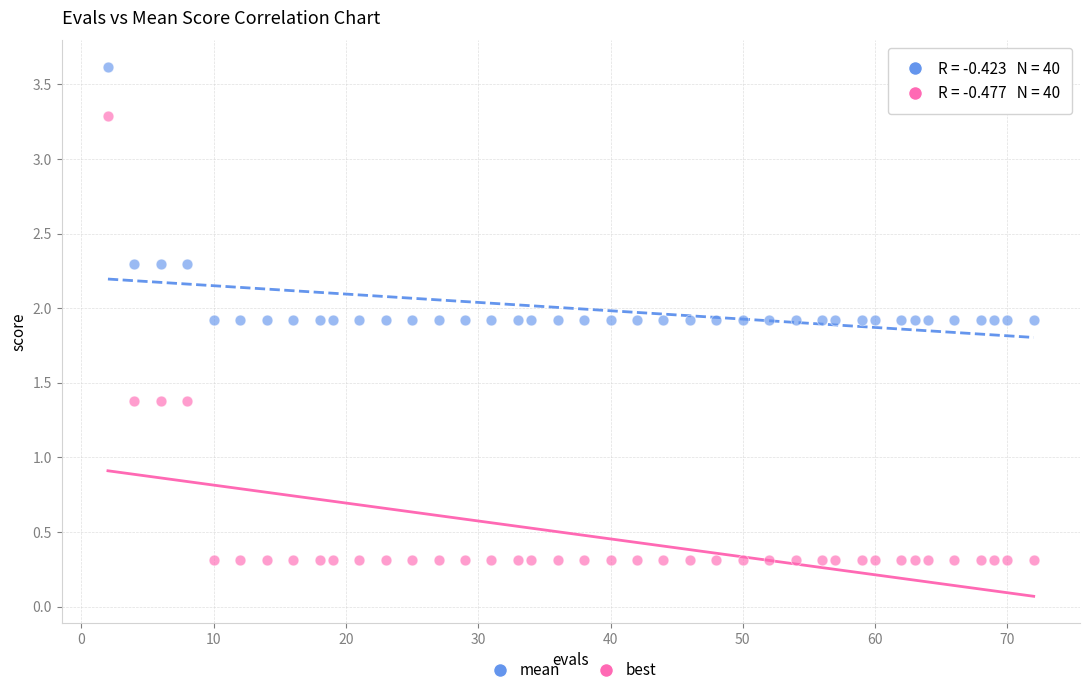

Which series has the widest spread of Y values?

best